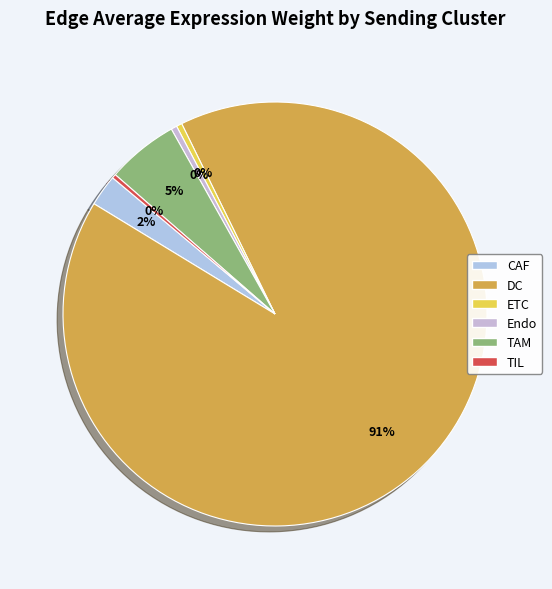

What is the majority slice?

DC